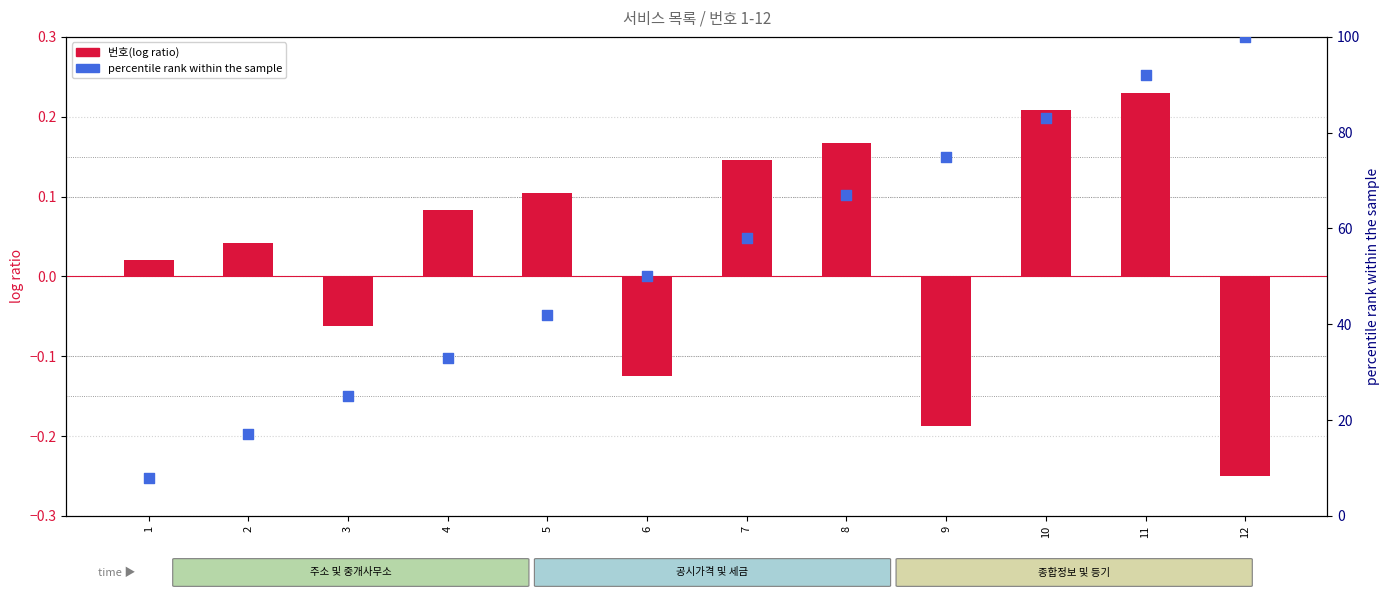

Is the value of 번호(log ratio) at 11 greater than the value of percentile rank within the sample at 4?

No